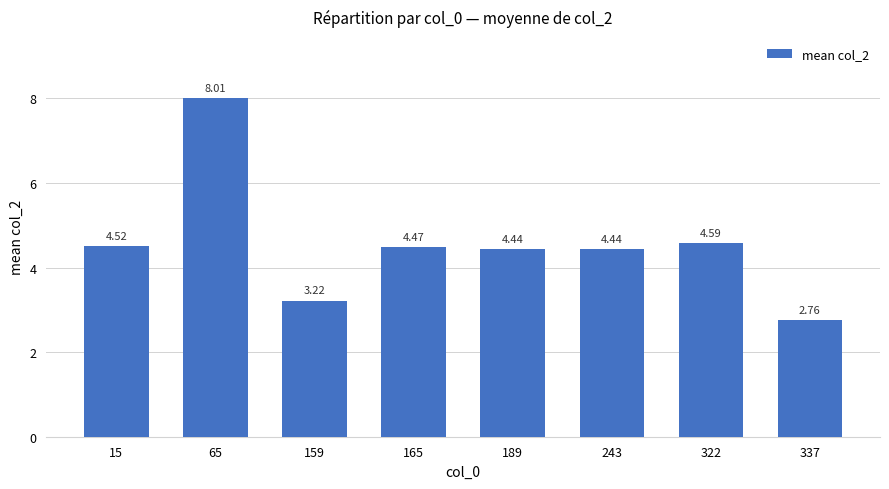

At which label does the data first exceed 4?

15